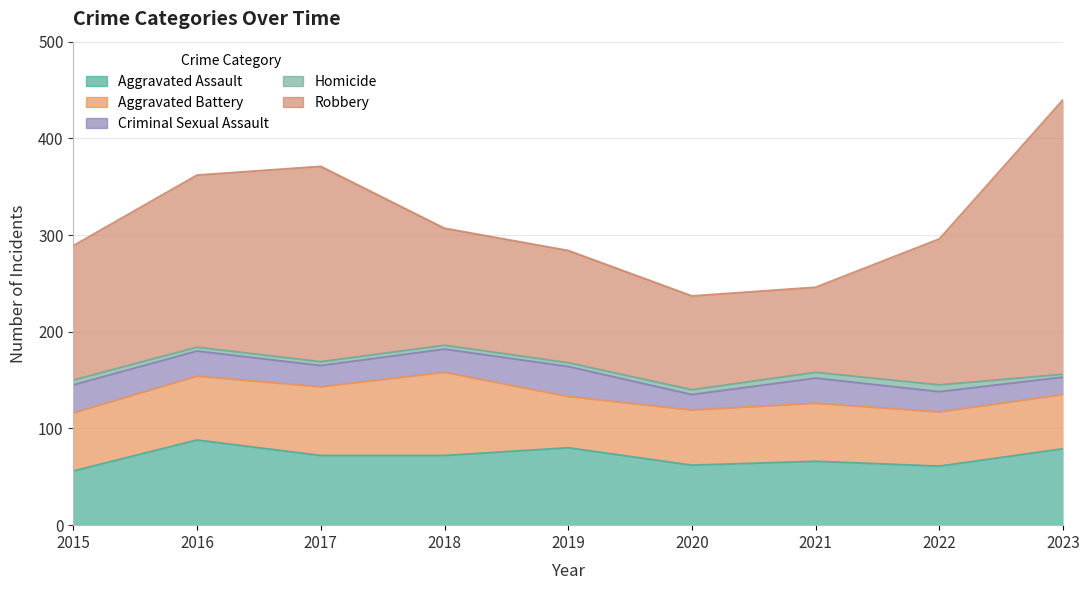

What value does the Robbery series have at 2018?

121